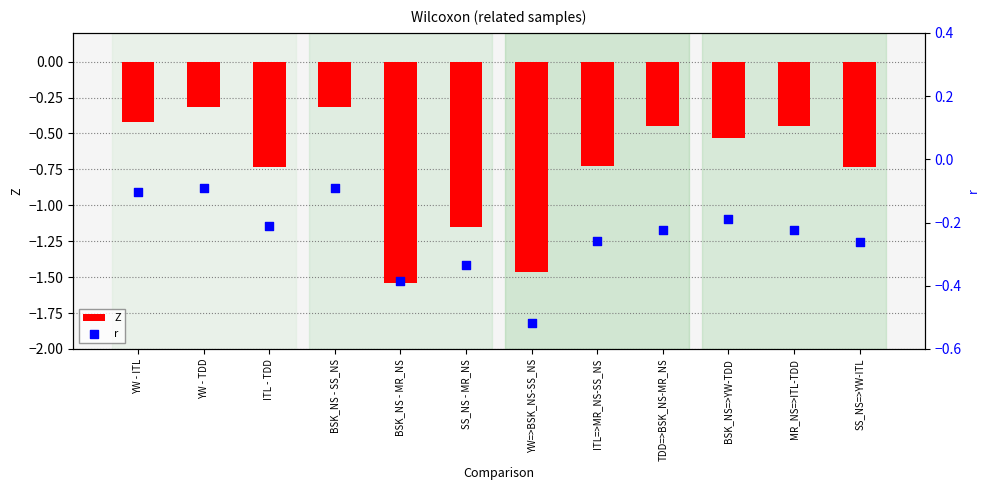

Which series contains the highest Y value?

r